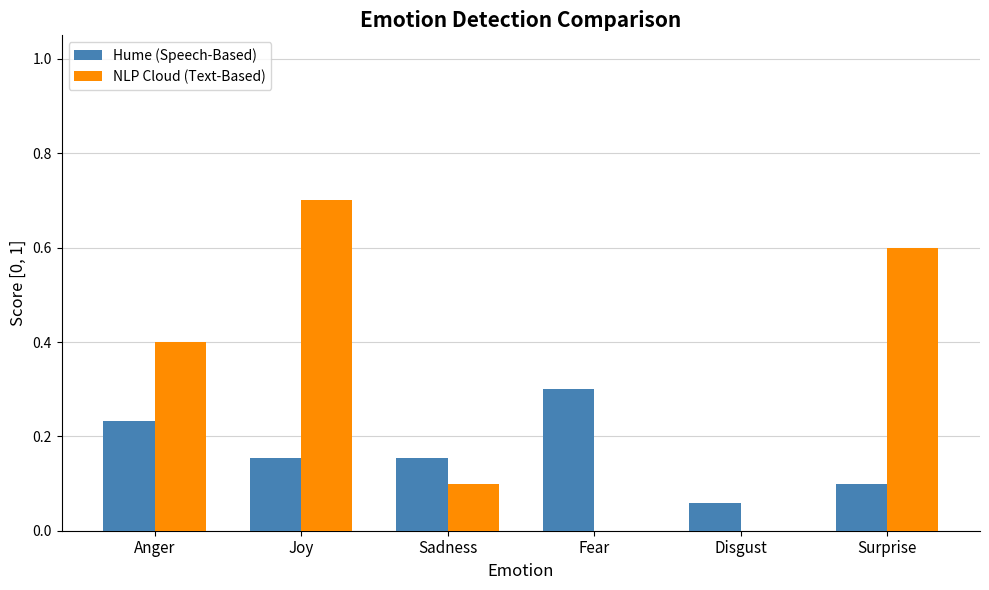

What is the maximum value shown in the chart?

0.7